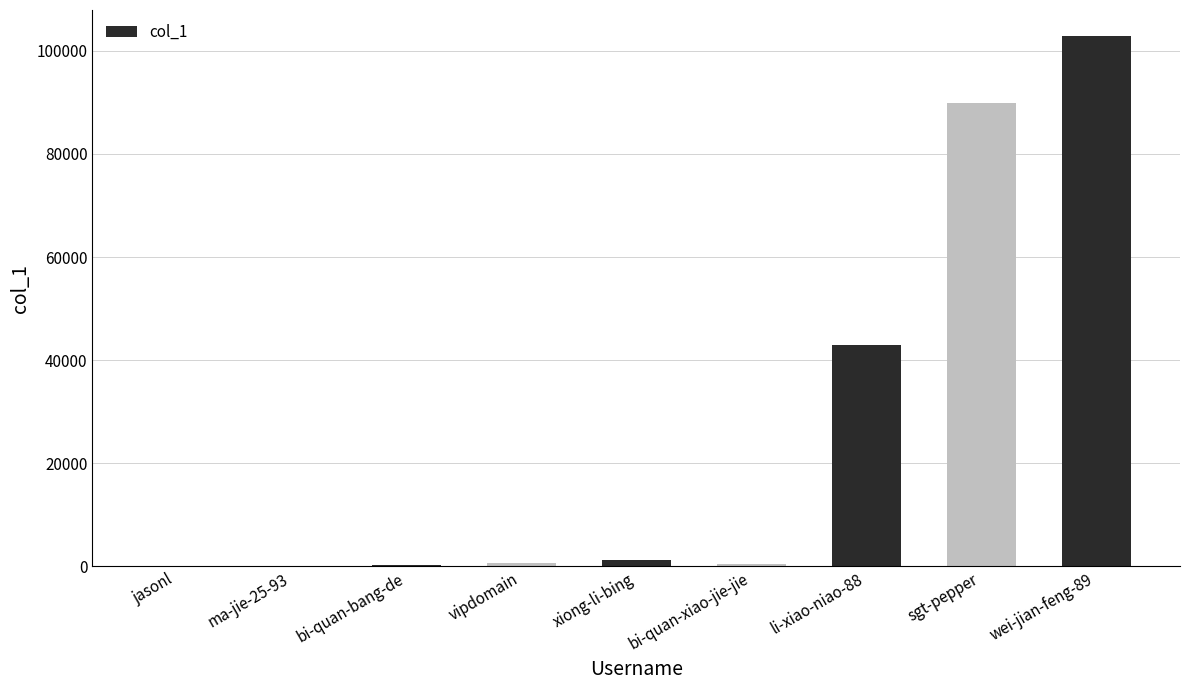

At which label is the value closest to 51387?

li-xiao-niao-88